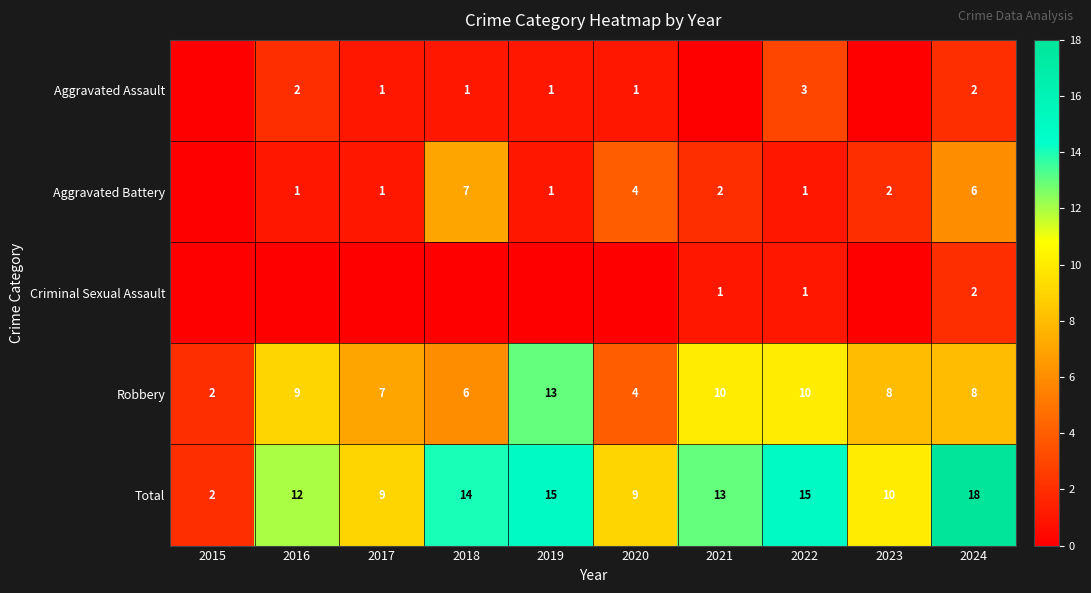

Is the value of Aggravated Assault at 2019 greater than the value of Total at 2023?

No